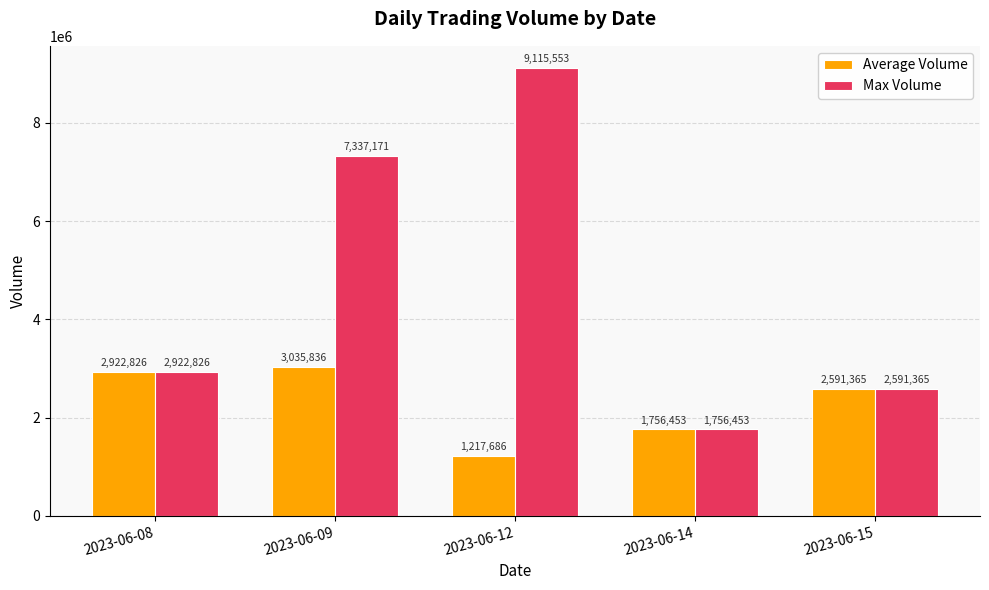

How many bars are there in each group?

2